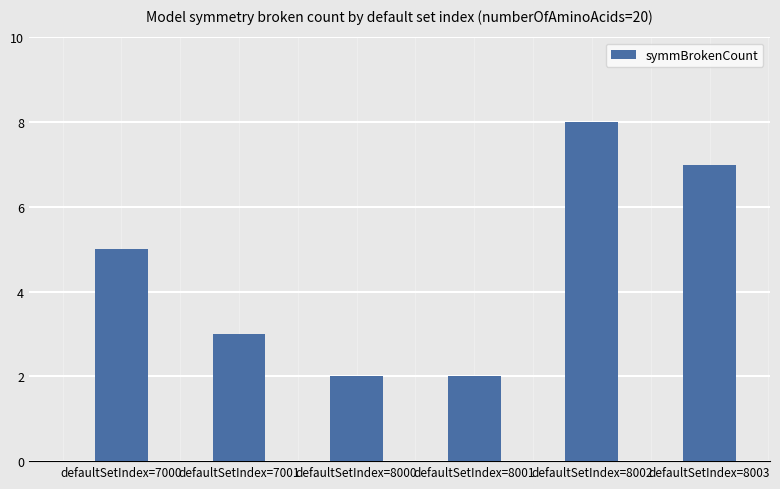

How many values are below 5?

3